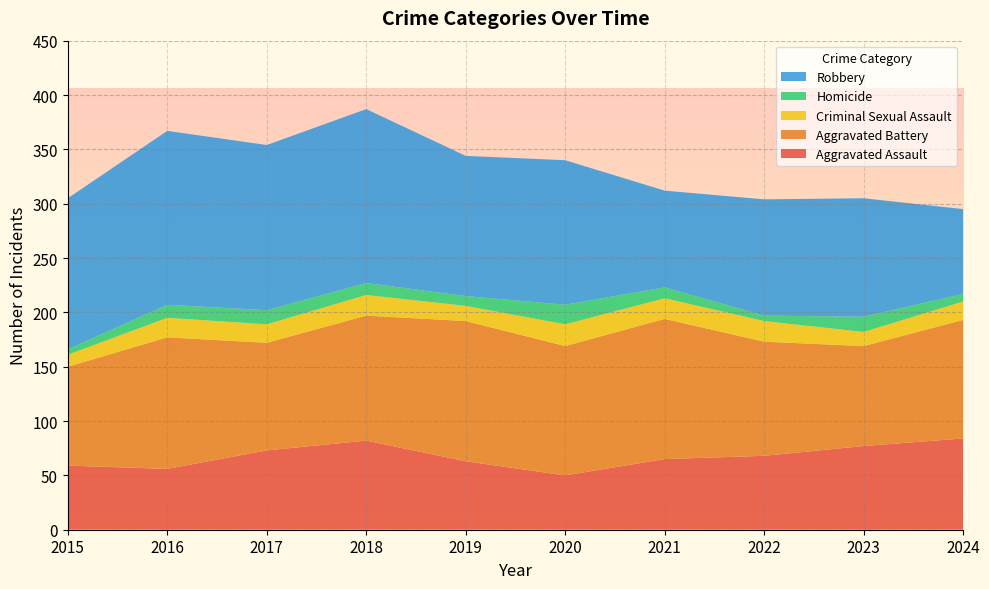

Reading left to right, list all the values displayed in this chart.

Aggravated Assault: 2015=59	2016=56	2017=73	2018=82	2019=63	2020=50	2021=65	2022=68	2023=77	2024=84
Aggravated Battery: 2015=91	2016=121	2017=99	2018=115	2019=129	2020=119	2021=129	2022=105	2023=92	2024=109
Criminal Sexual Assault: 2015=11	2016=18	2017=17	2018=19	2019=14	2020=20	2021=19	2022=19	2023=13	2024=17
Homicide: 2015=5	2016=12	2017=13	2018=11	2019=9	2020=18	2021=10	2022=5	2023=14	2024=7
Robbery: 2015=139	2016=160	2017=152	2018=160	2019=129	2020=133	2021=89	2022=107	2023=109	2024=78